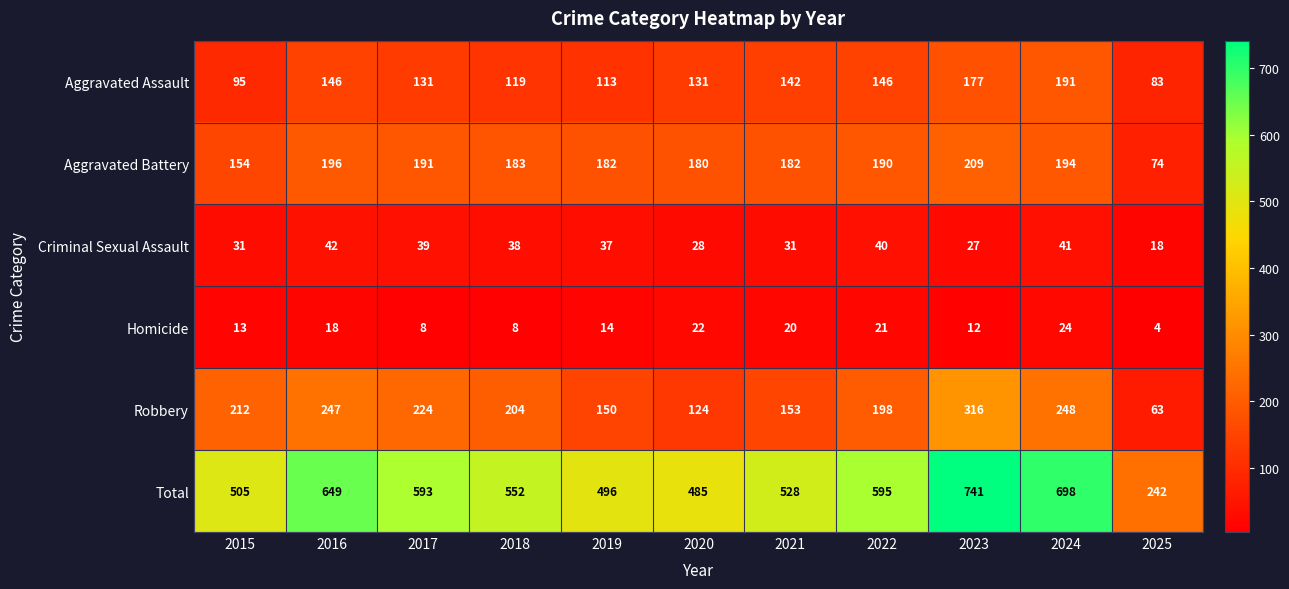

Where does the Criminal Sexual Assault series first go above 37?

2016